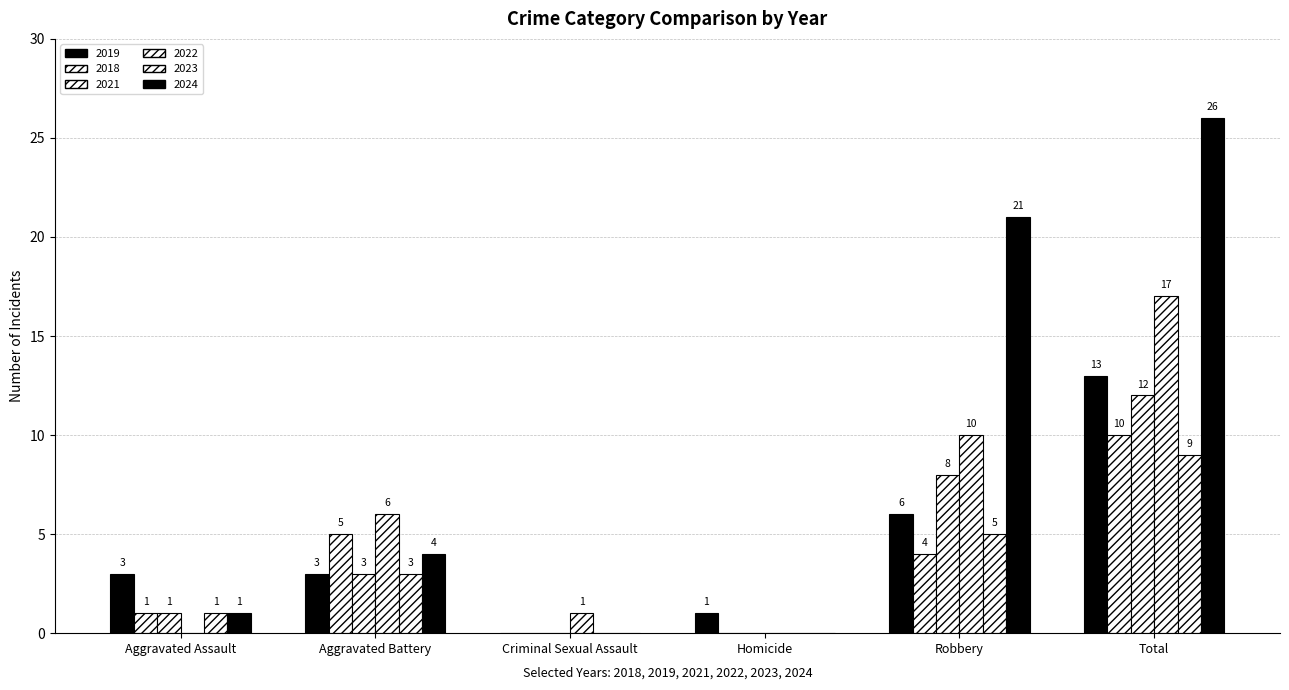

Which category has the lowest value in the 2023 series?

Criminal Sexual Assault